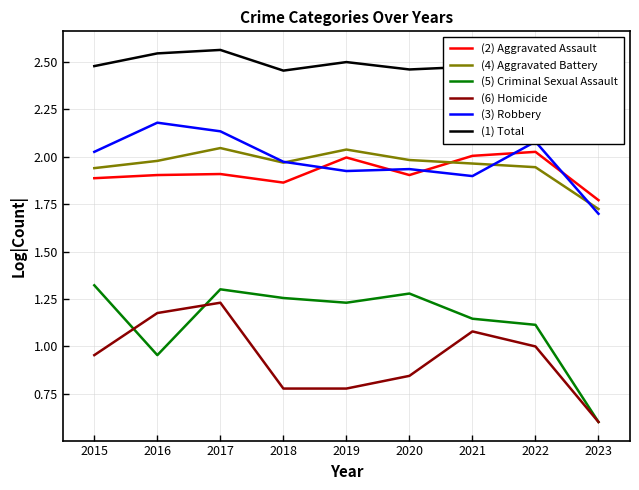

Between 2015 and 2023, which is larger?

2015